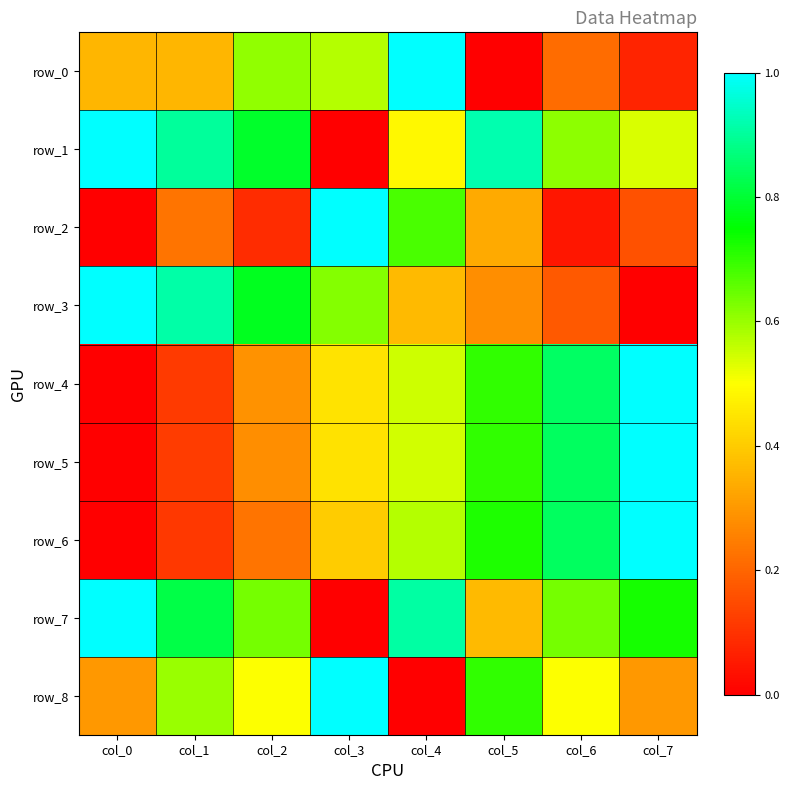

What is the total value across all series at col_3?

4.5